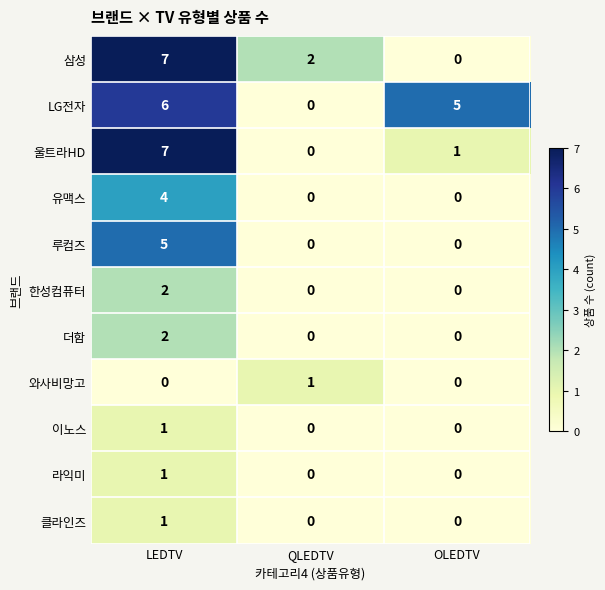

What is the greatest value displayed?

7